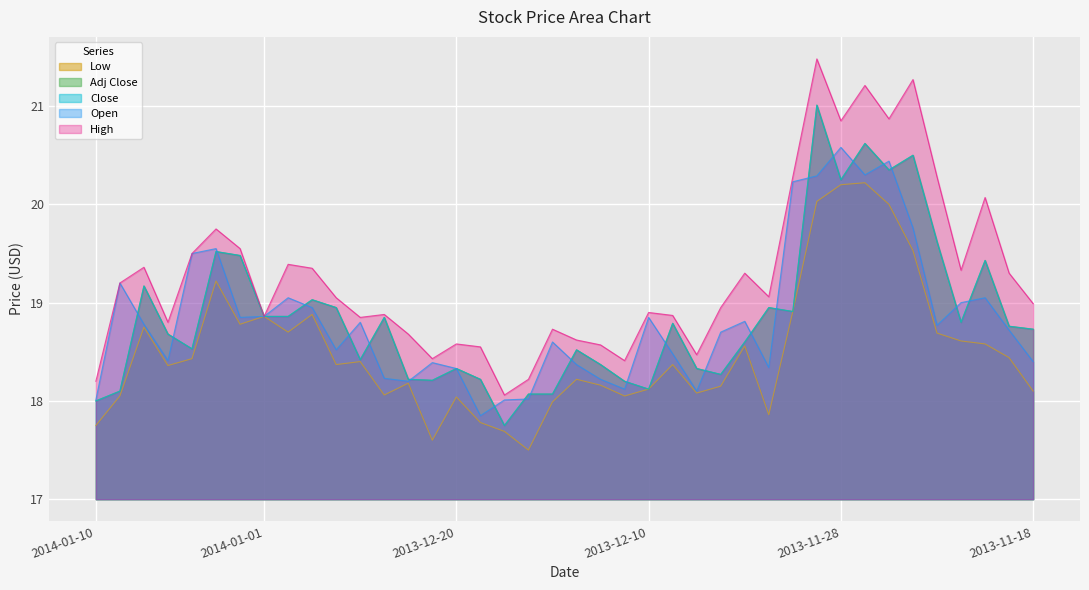

At which label does Open first exceed 18?

2014-01-10